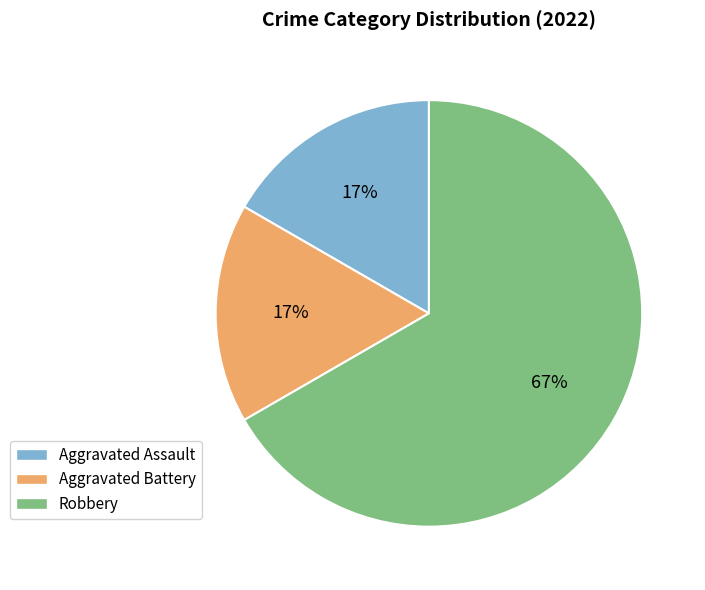

Does Aggravated Assault account for over 50% of the chart?

No